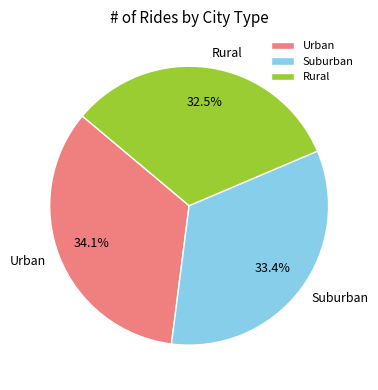

Does any single category account for the majority?

No